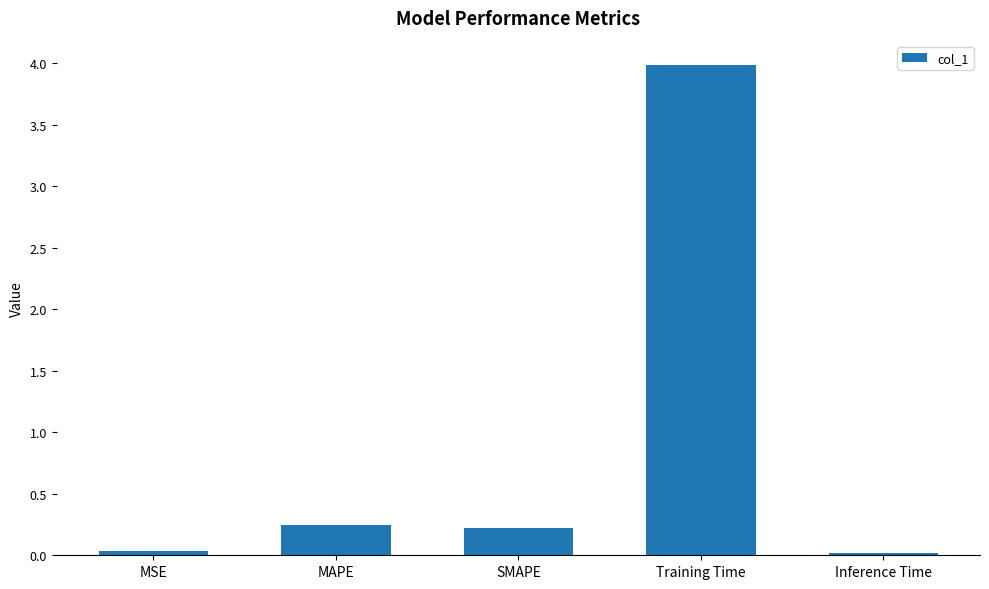

What is the greatest value displayed?

4.0